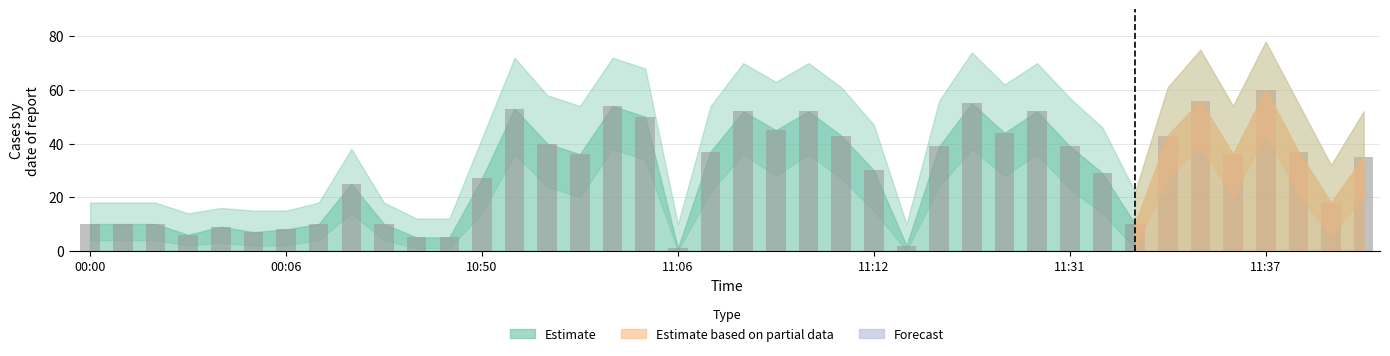

What is the sum of all values?

1190